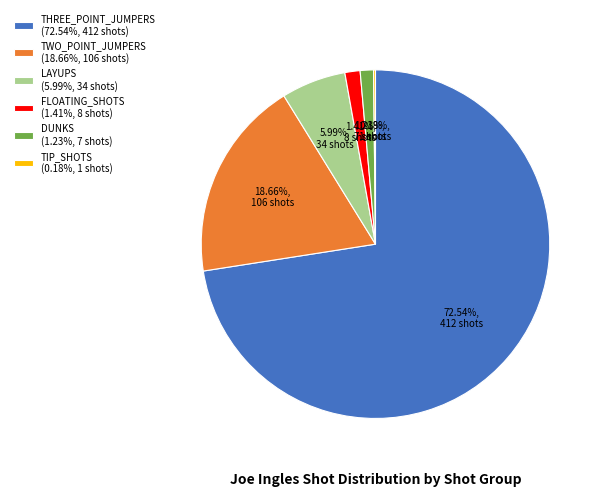

Does any single category account for the majority?

Yes